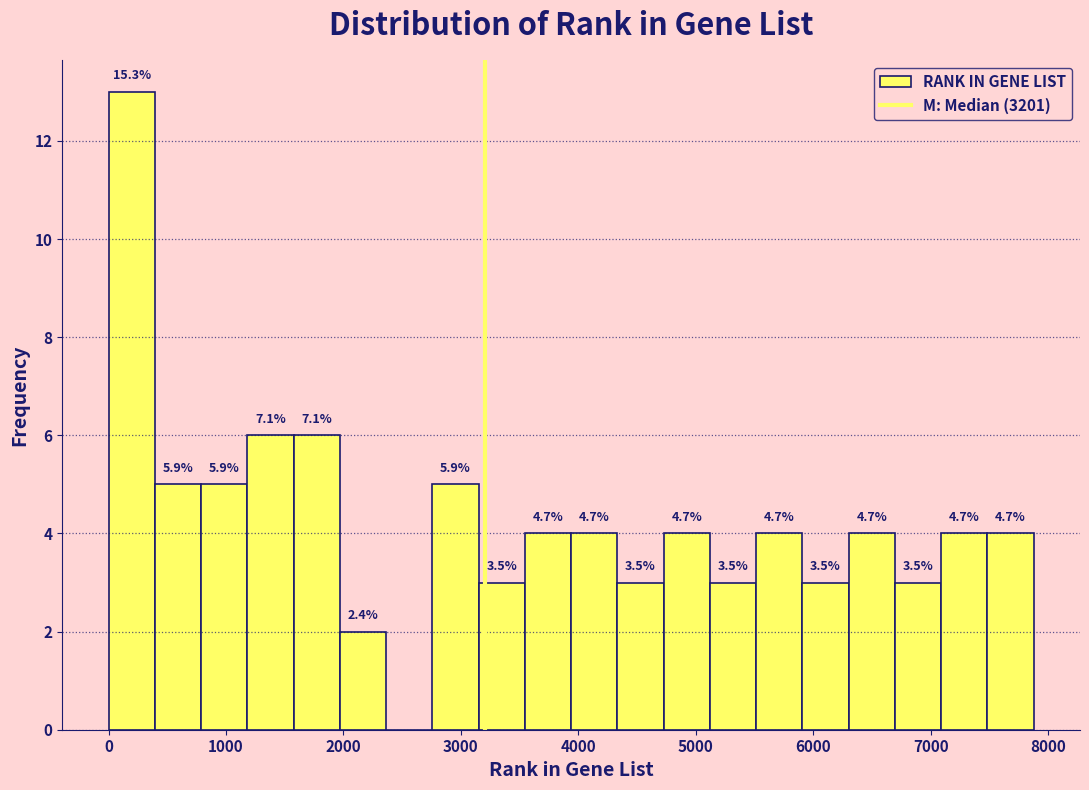

Read against the x-axis, roughly where is the centre of the tallest bar?

200